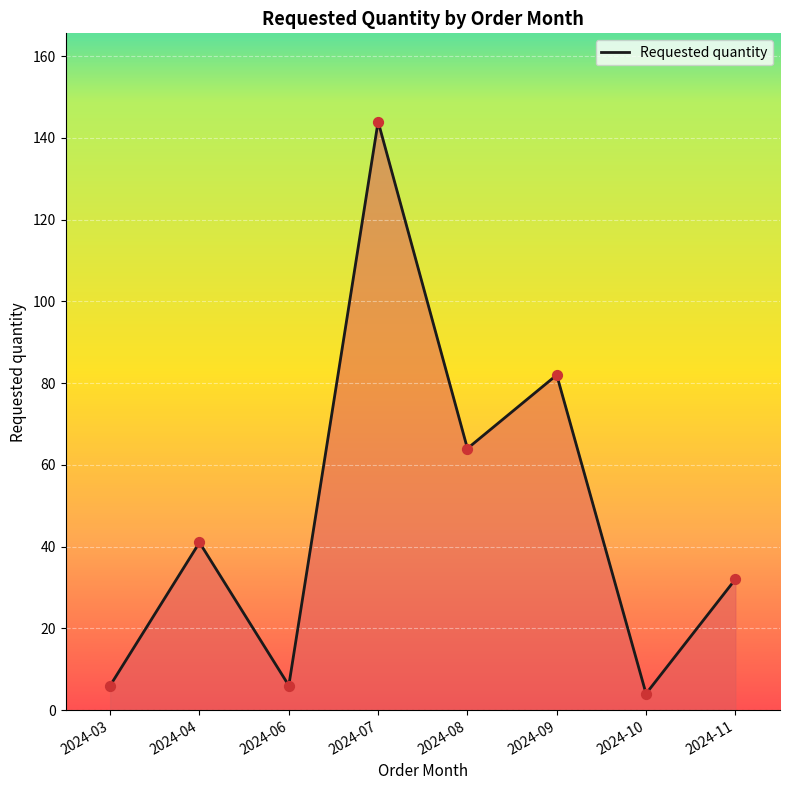

What is the ratio of the value at 2024-09 to the value at 2024-10?

20.5